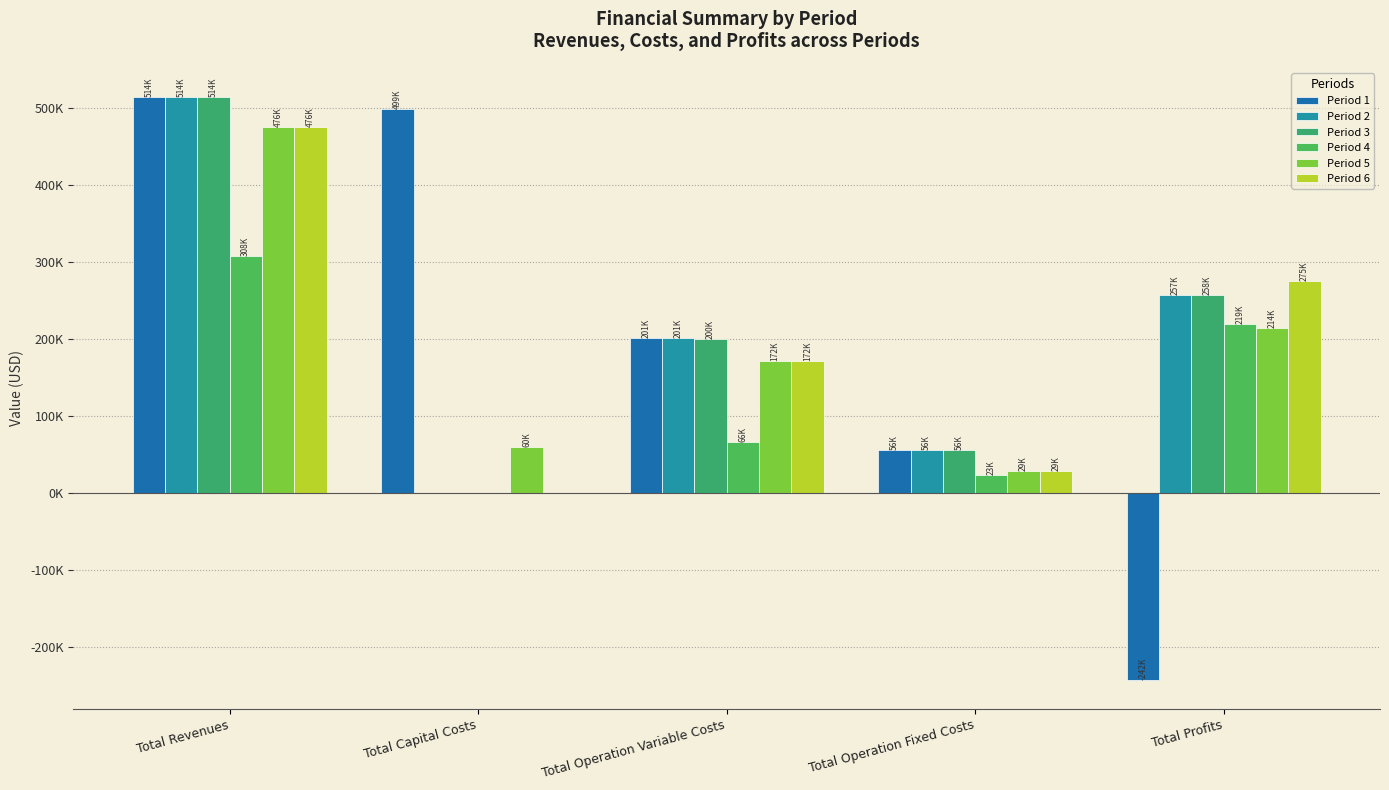

Which series changed the most between Total Operation Variable Costs and Total Operation Fixed Costs?

Period 1